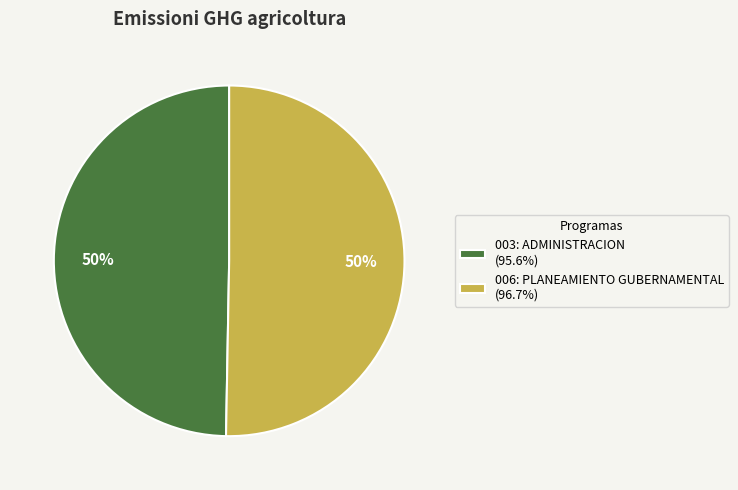

Is it true that 003: ADMINISTRACION is 50% of the pie?

True